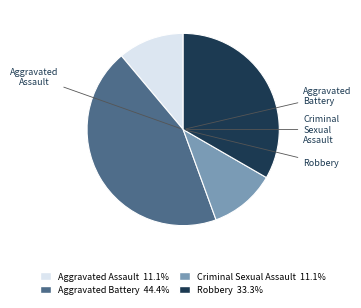

Between Aggravated Assault and Aggravated Battery, which is larger?

Aggravated Battery